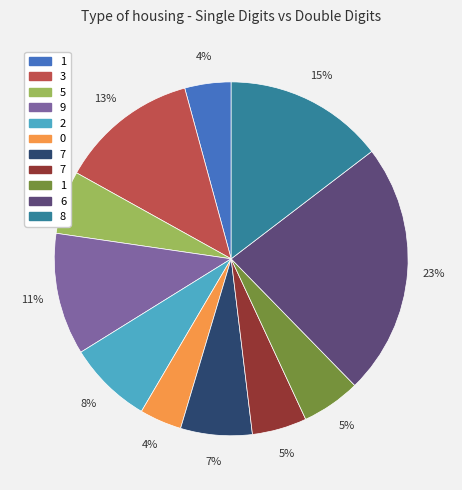

Is there a majority slice in this chart?

No